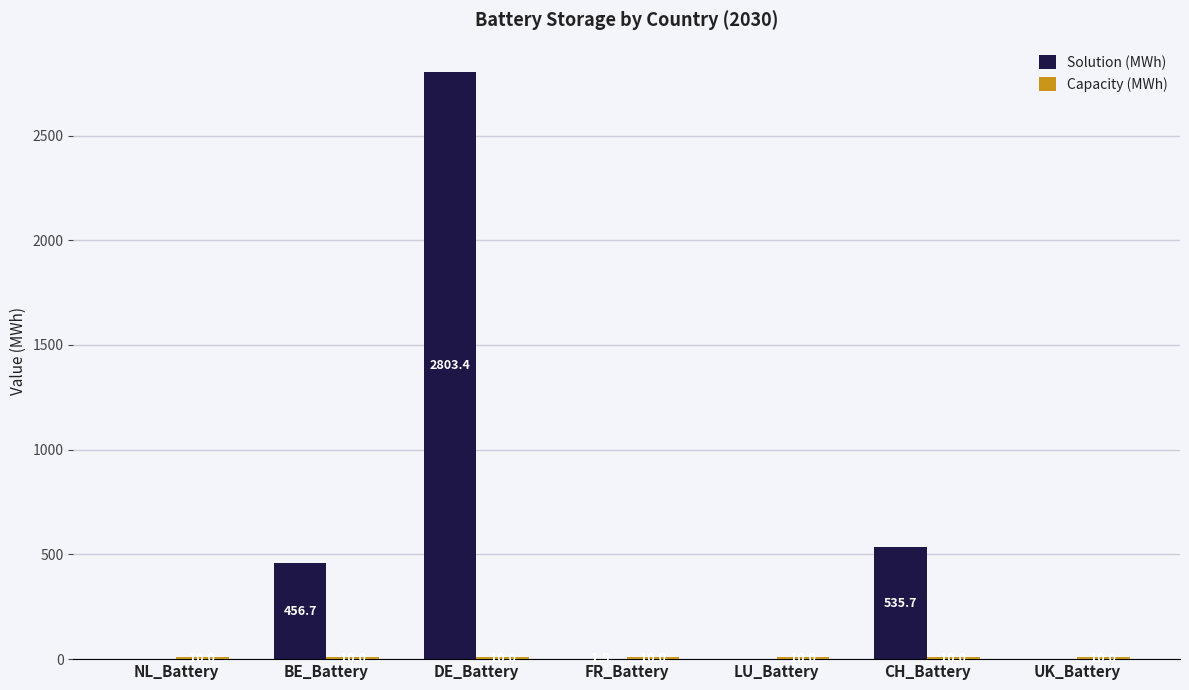

At which label is Solution (MWh) closest to 1401?

CH_Battery